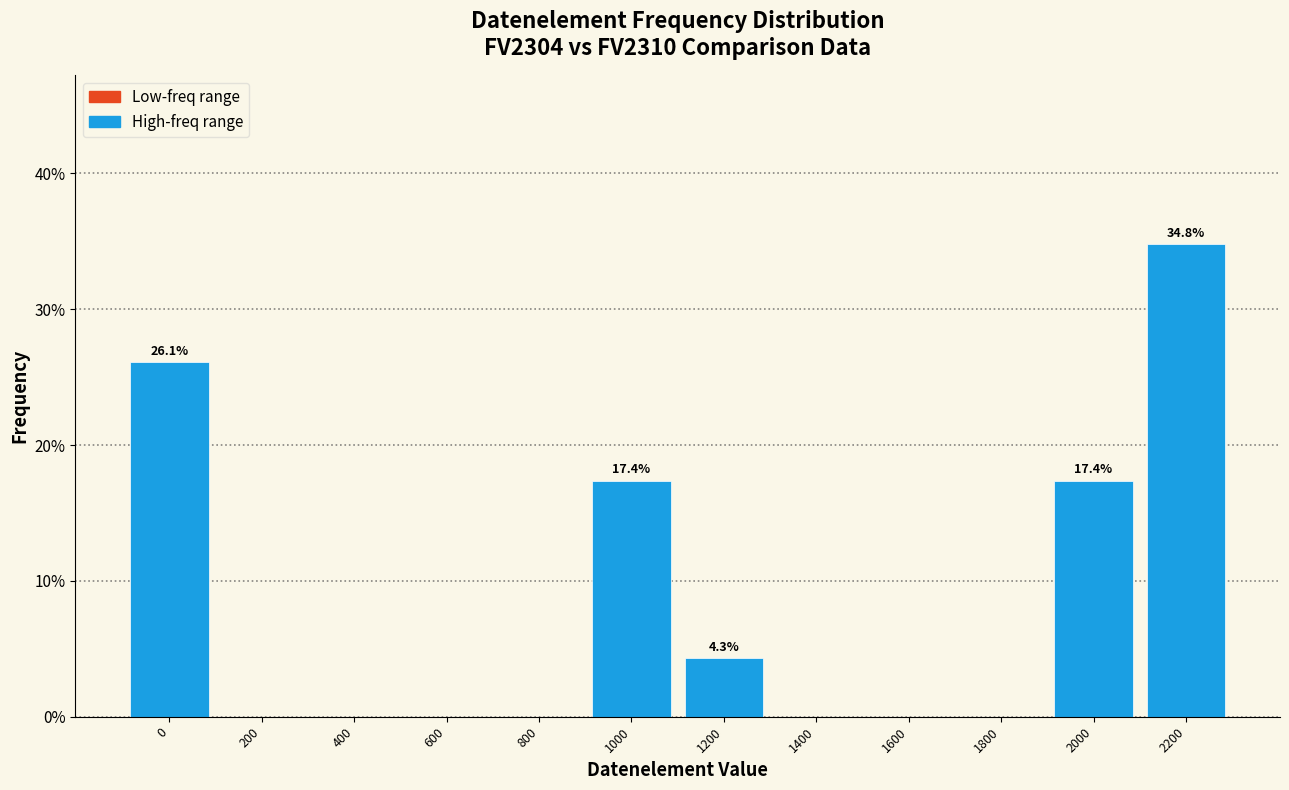

Reading left to right, what are all the values shown in this chart?

0=26.1	200=0.0	400=0.0	600=0.0	800=0.0	1000=17.4	1200=4.3	1400=0.0	1600=0.0	1800=0.0	2000=17.4	2200=34.8